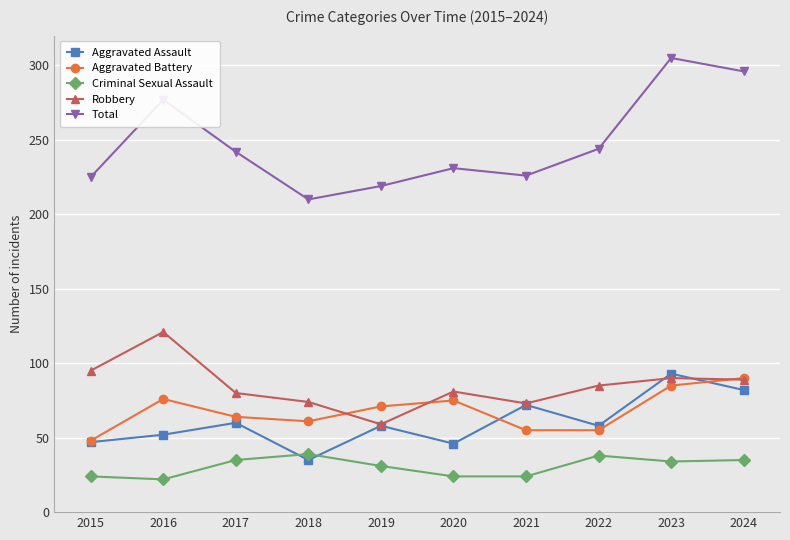

Is it true that Aggravated Battery equals 64 at 2017?

True